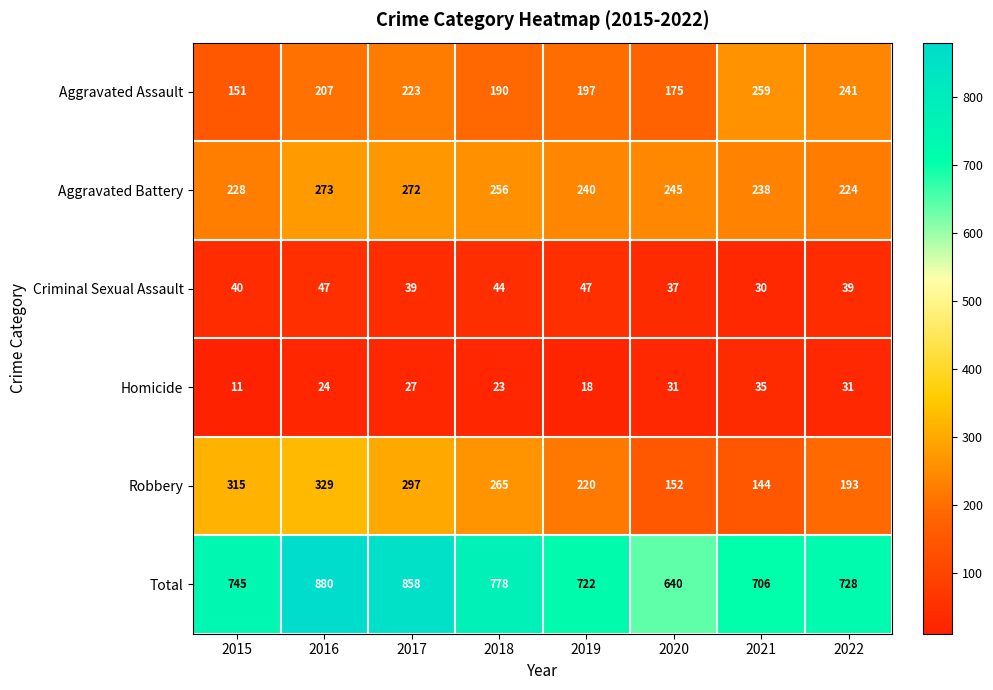

Which series changed the most between 2016 and 2021?

Robbery